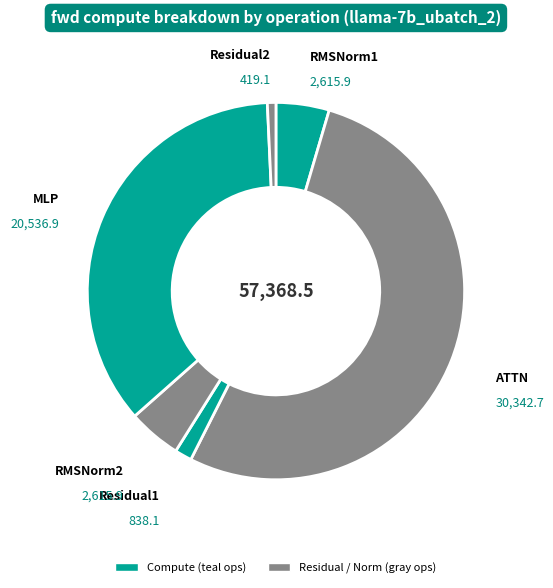

Count the number of slices in the pie.

6